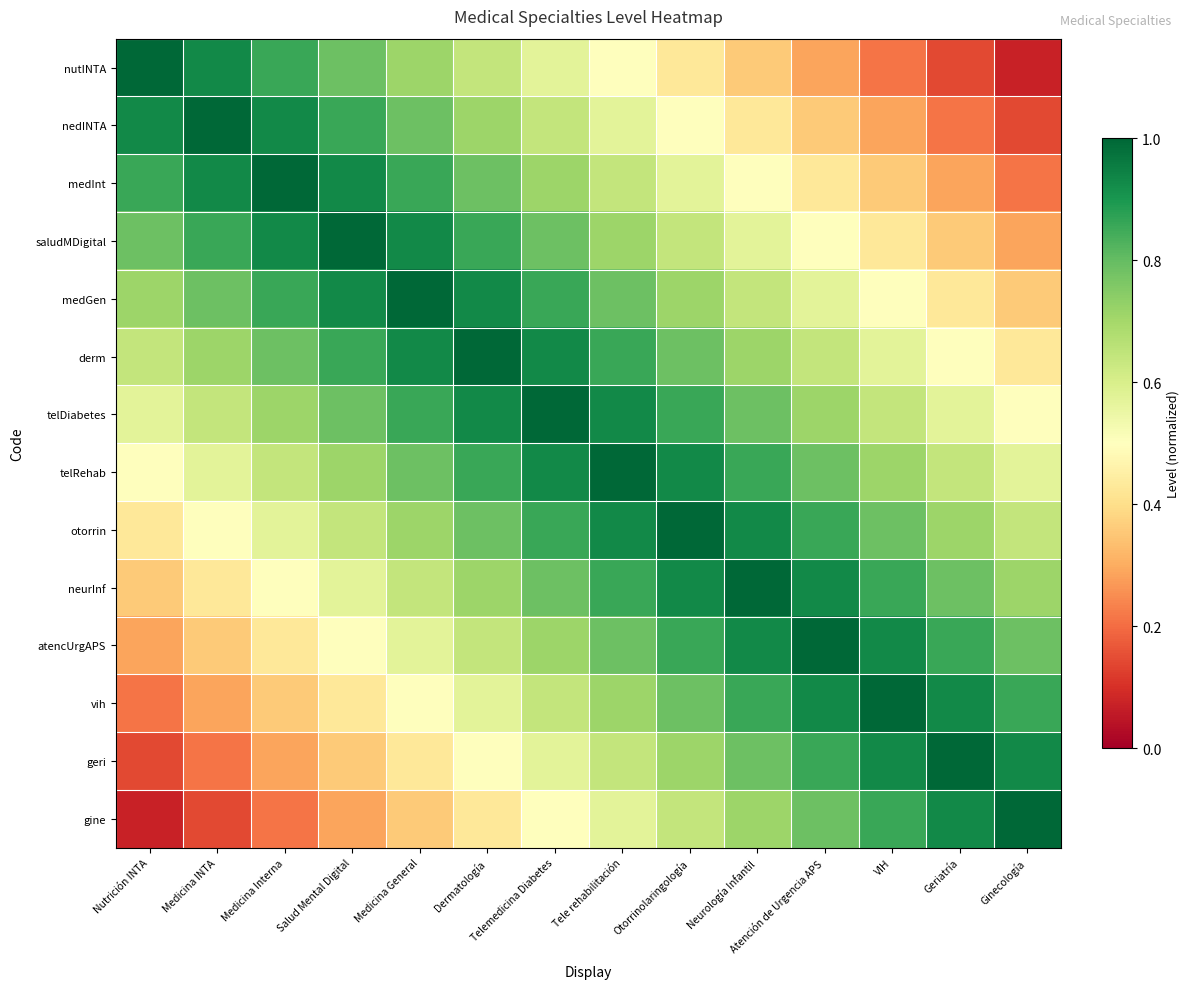

Which series has the largest total across all categories?

telDiabetes